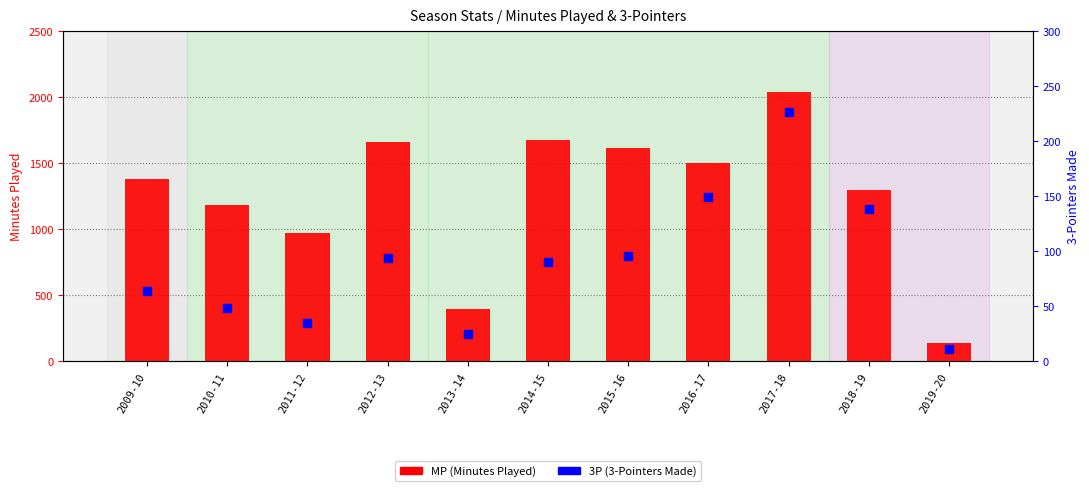

At how many categories does at least one series exceed 834?

9